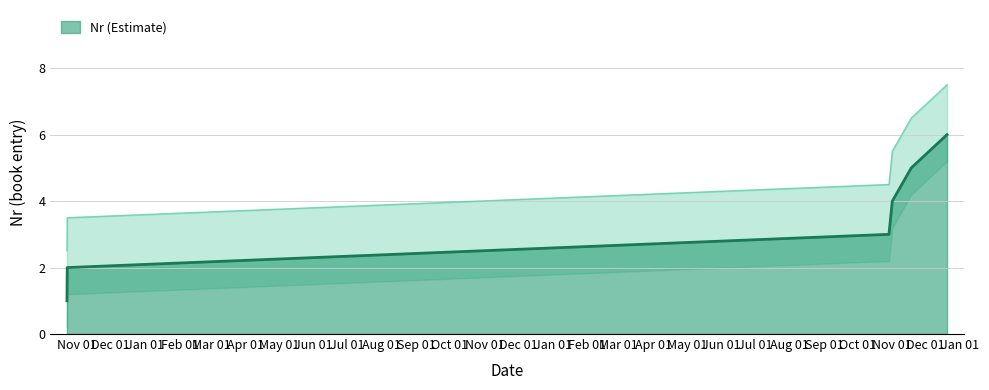

What is the label of the 5th point from the right?

2021-10-23